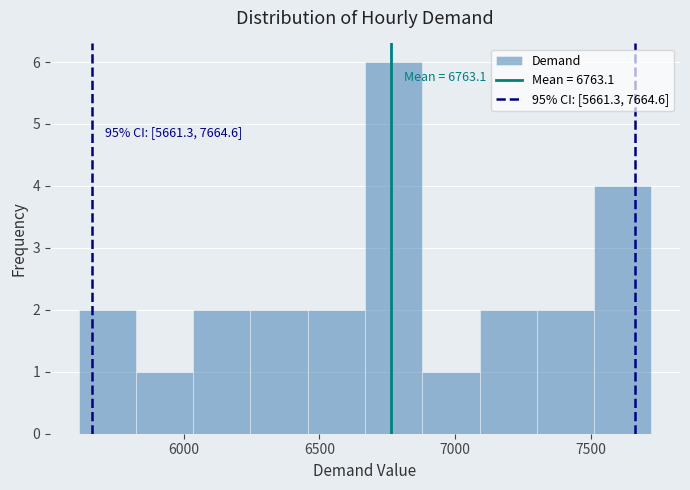

Over which range of the x-axis is the bar tallest?

6650 to 6900